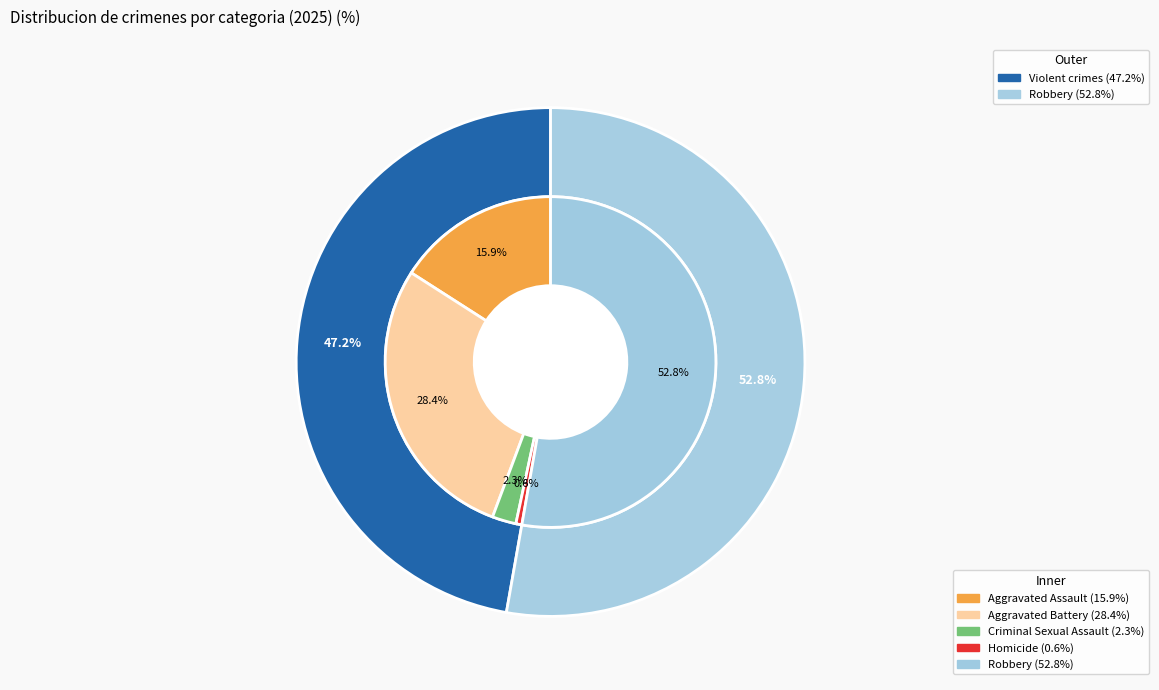

Count the number of slices in the pie.

5